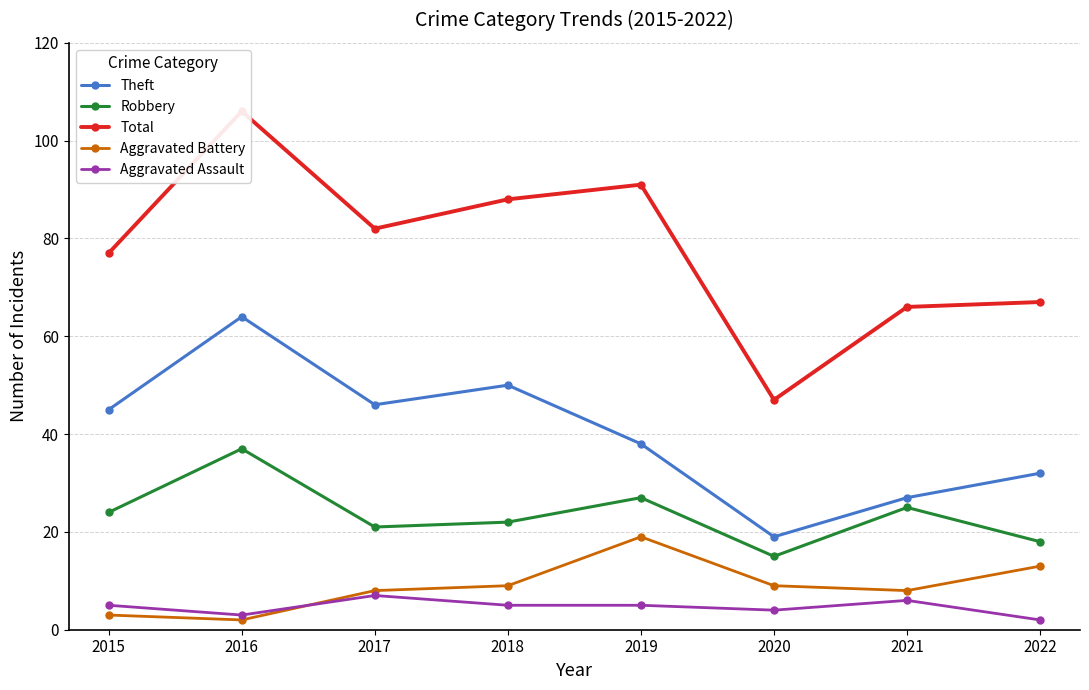

What is the spread (max minus min) of values at 2016?

104